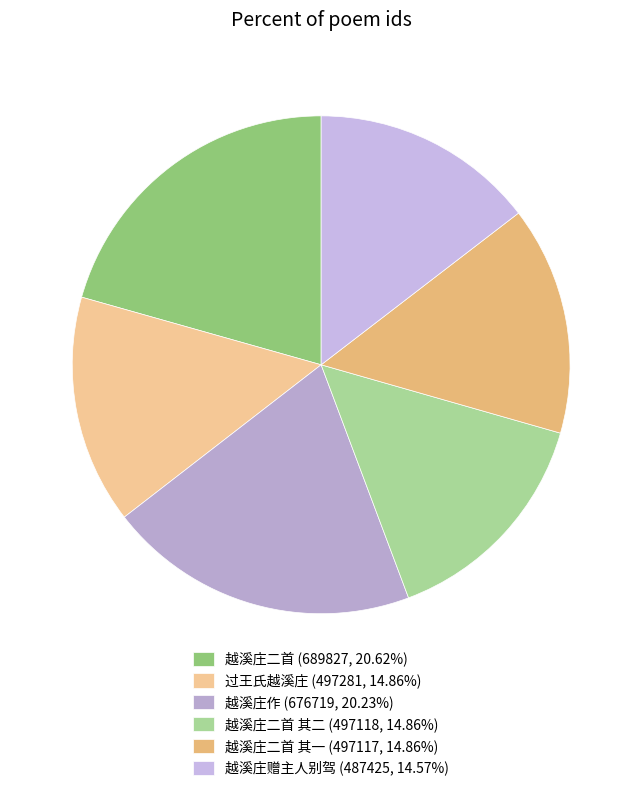

What is the smallest slice in the pie chart?

越溪庄赠主人别驾